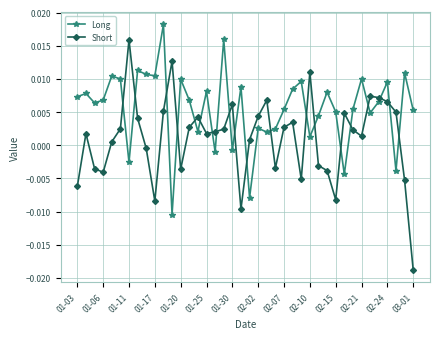

List the series in order of their peak value, highest first.

Long, Short